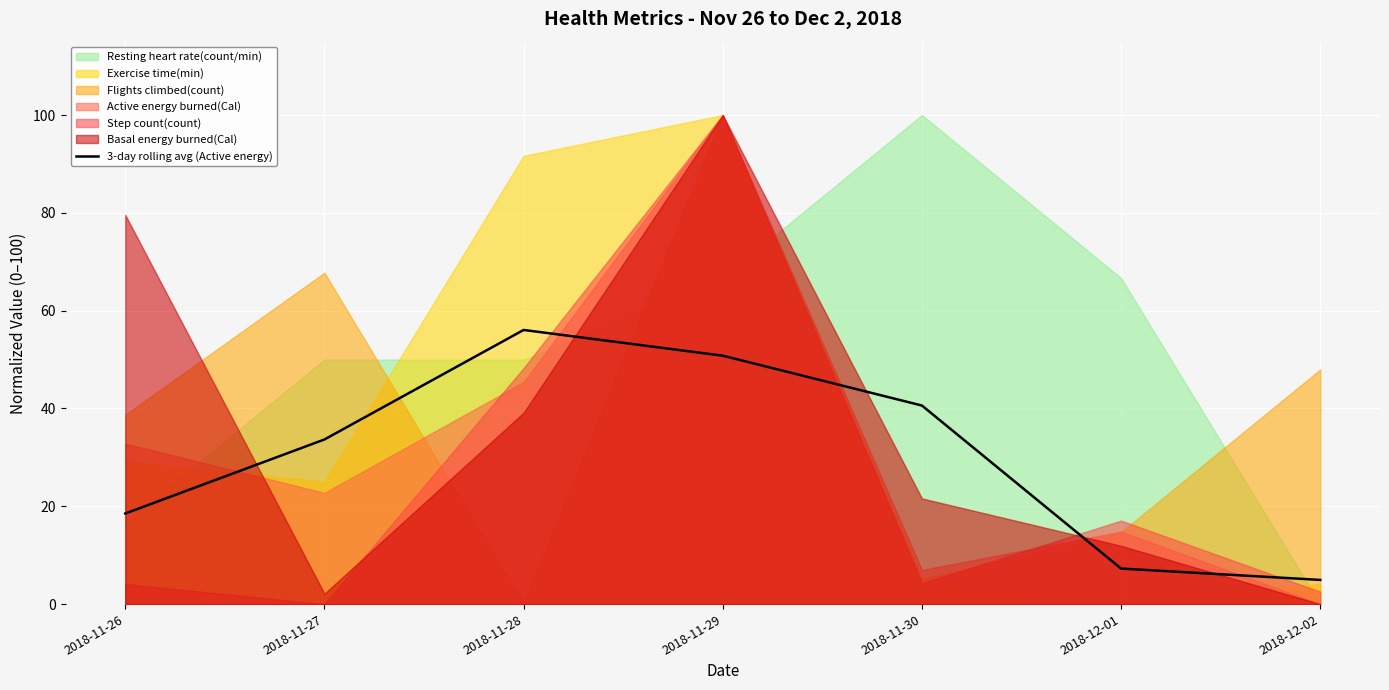

What is the label of the 6th point from the right?

2018-11-27